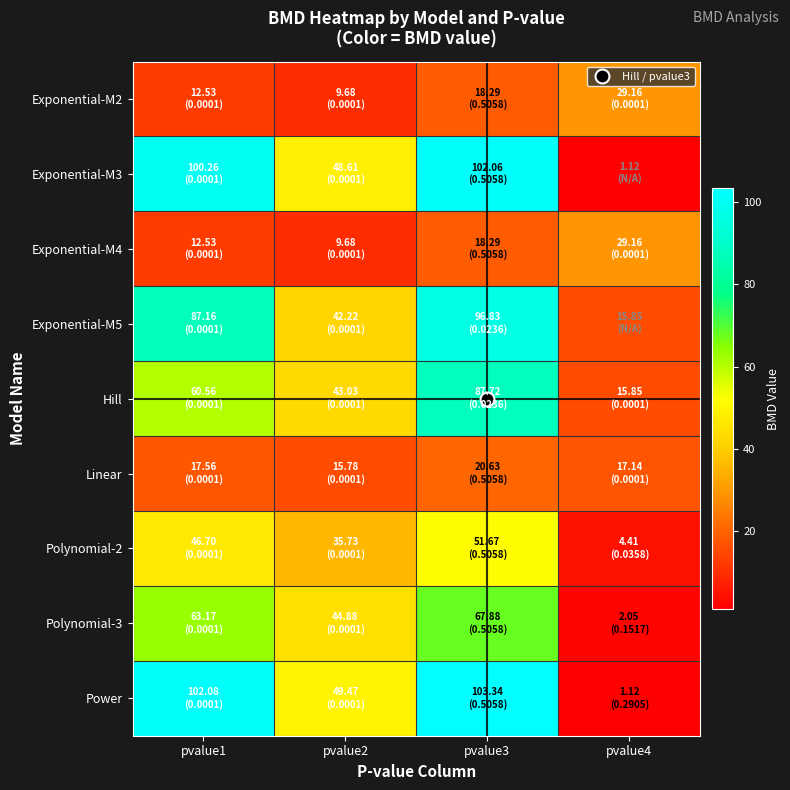

At which category is the sum across all series the highest?

pvalue3